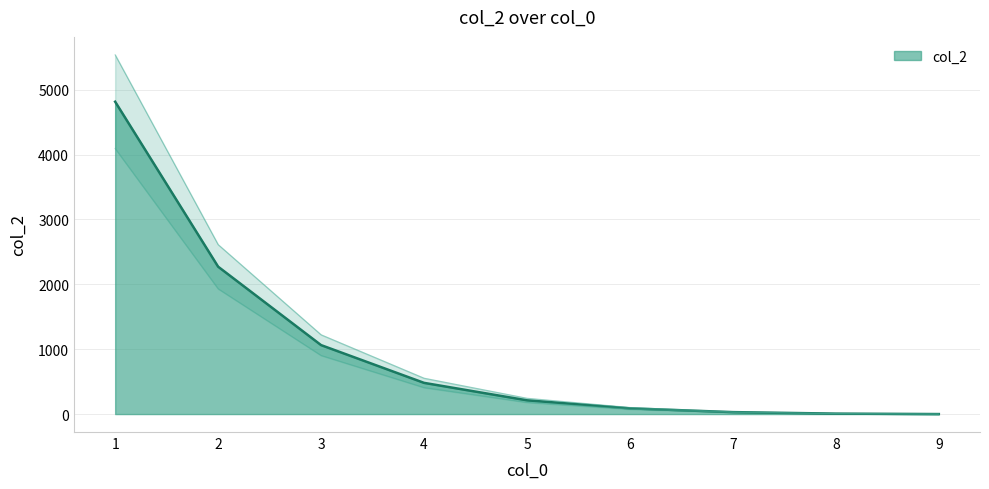

What is the average value?

1145.9